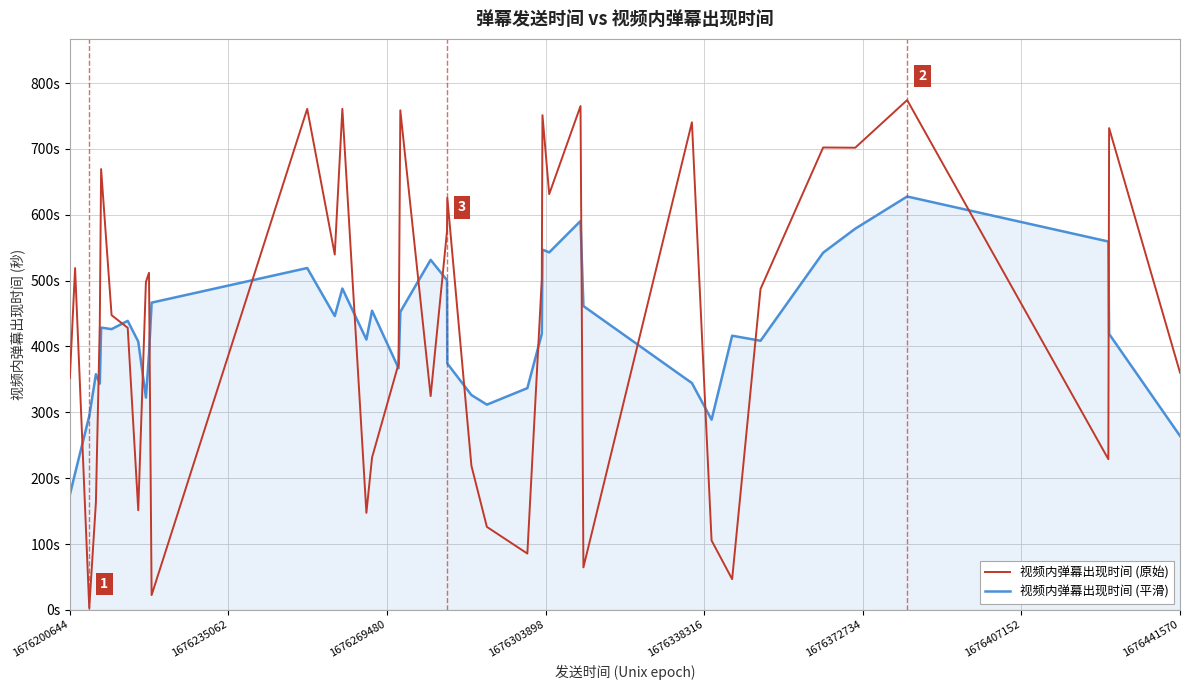

At how many categories does at least one series exceed 758?

5